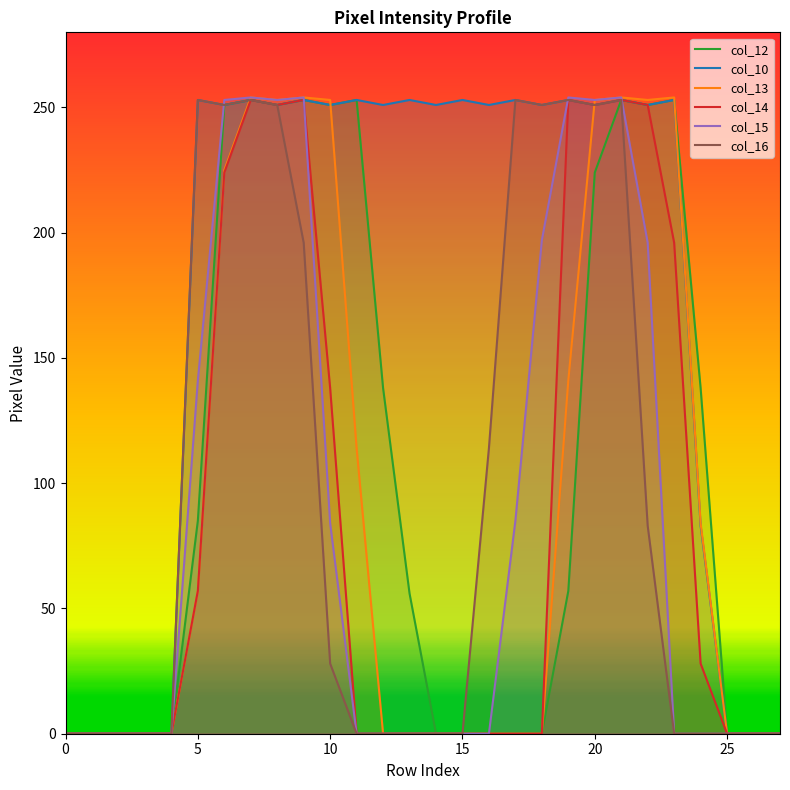

Count the number of categories in the chart.

28